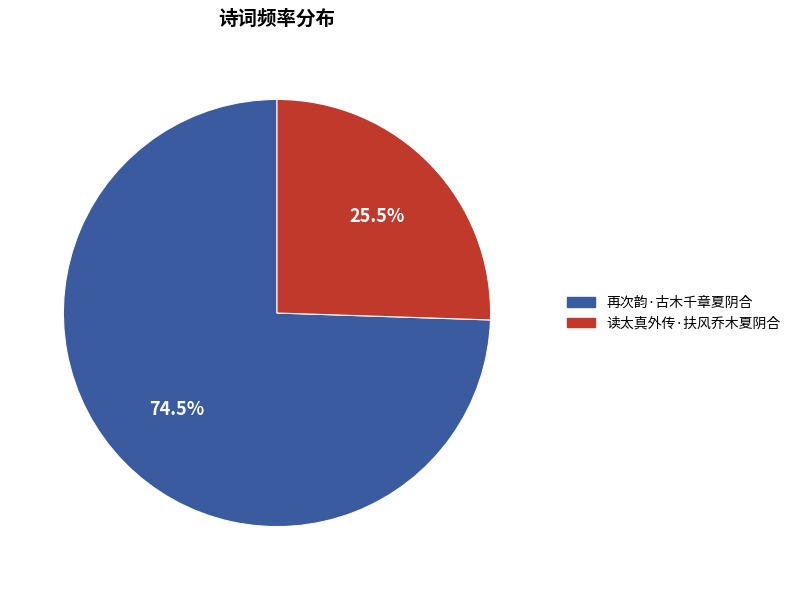

What is the majority slice?

再次韵·古木千章夏阴合